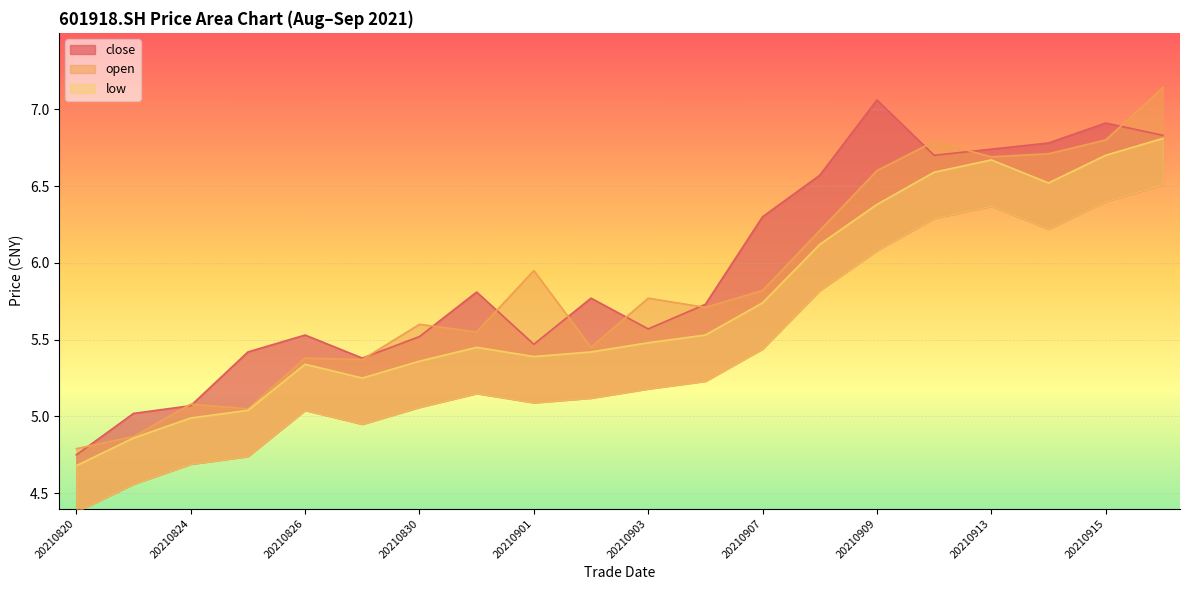

What is the spread (max minus min) of values at 20210820?

0.1